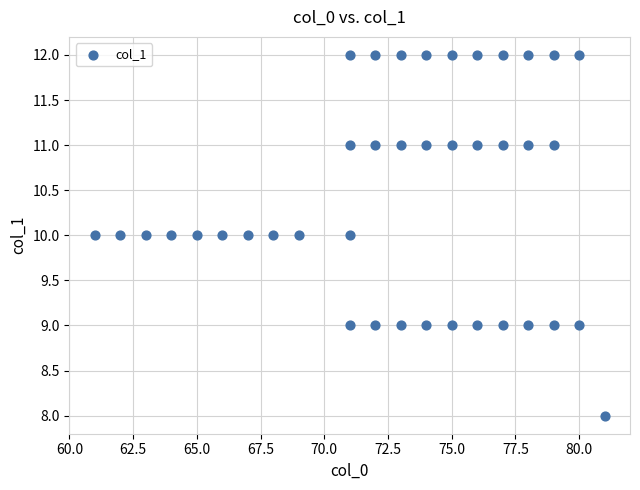

What is the range of Y values (max minus min)?

4